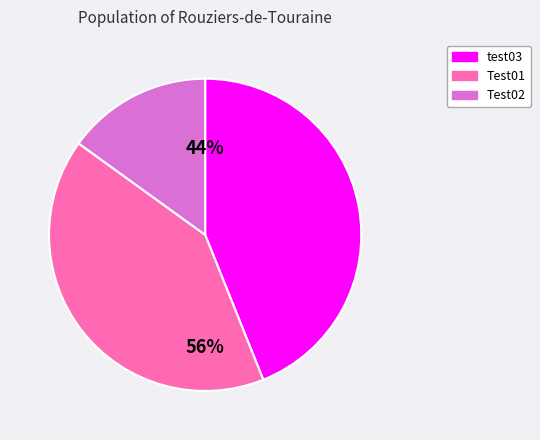

Rank the categories by value from lowest to highest.

Test02, Test01, test03